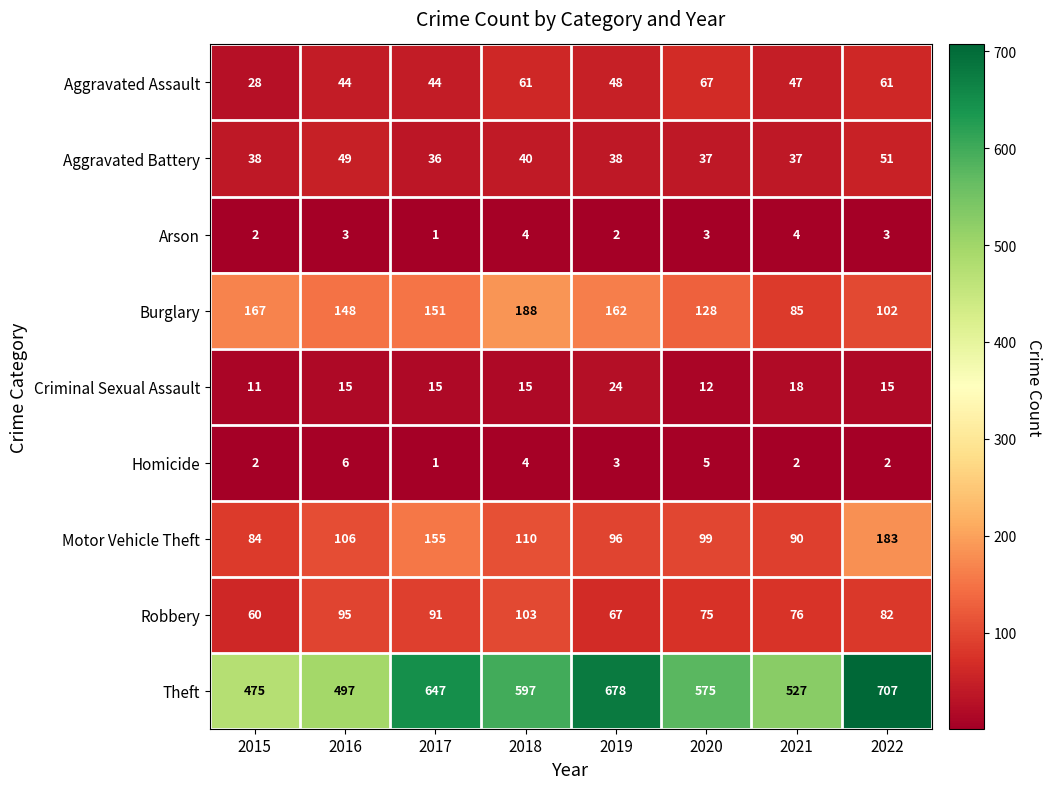

At how many categories does at least one series exceed 175?

8